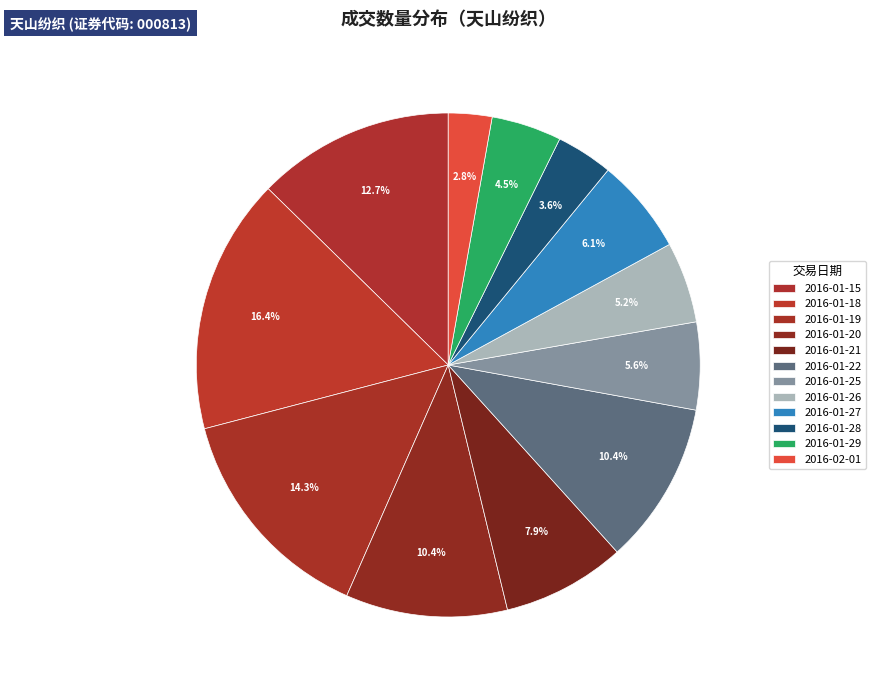

What percentage do 2016-01-27 and 2016-01-22 together represent?

16.6%